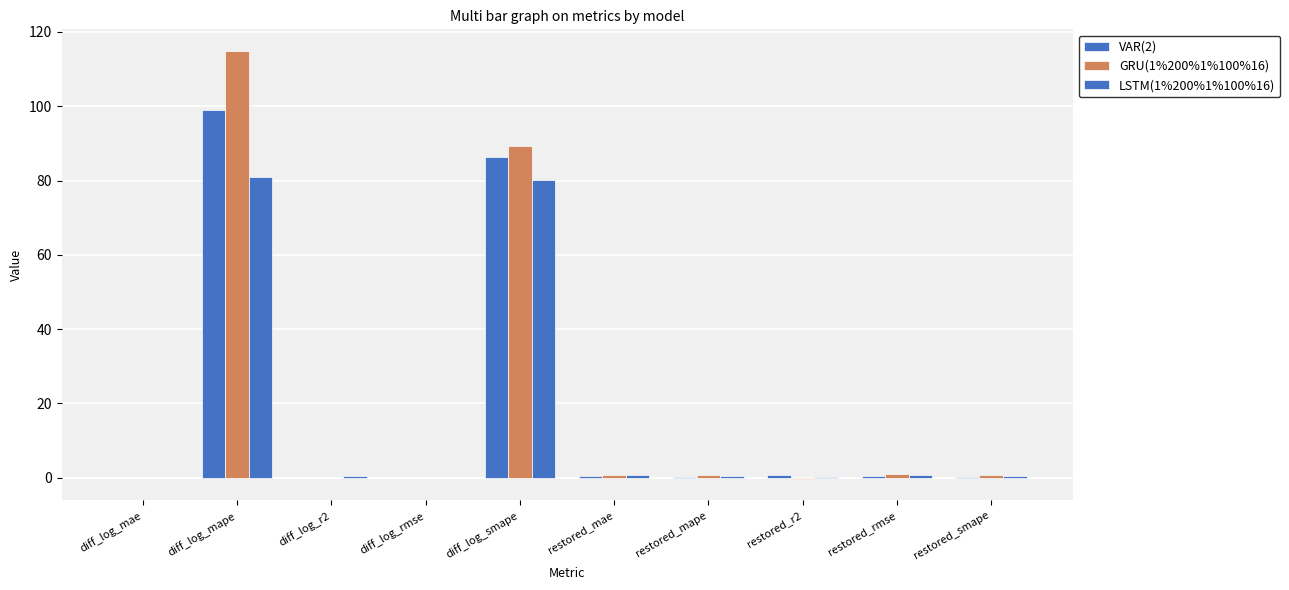

Is the value of LSTM(1%200%1%100%16) at restored_rmse greater than the value of GRU(1%200%1%100%16) at restored_mape?

No